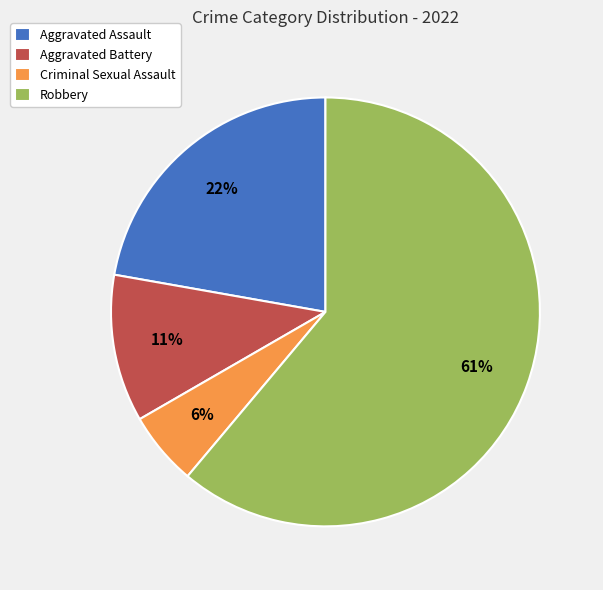

Approximately how many times larger is the value at Aggravated Assault compared to Robbery?

0.4